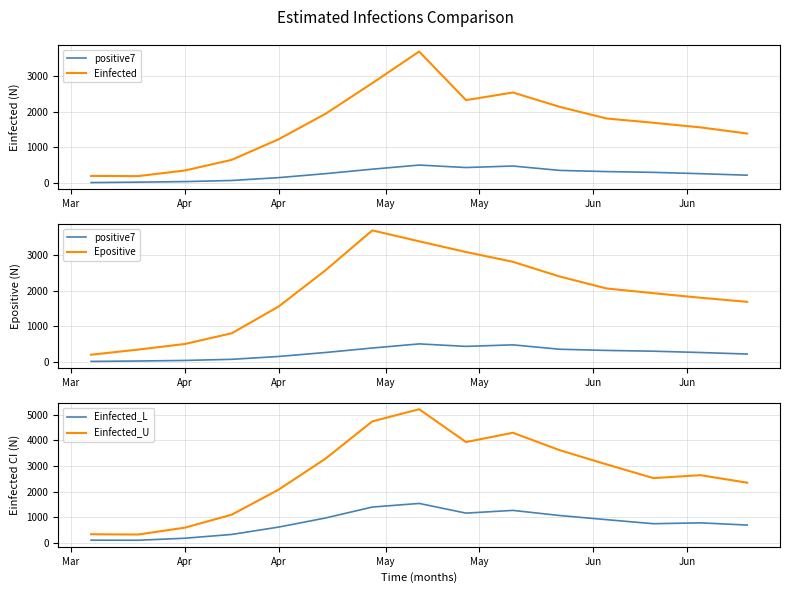

How many data points in Einfected_U are above 2641?

8